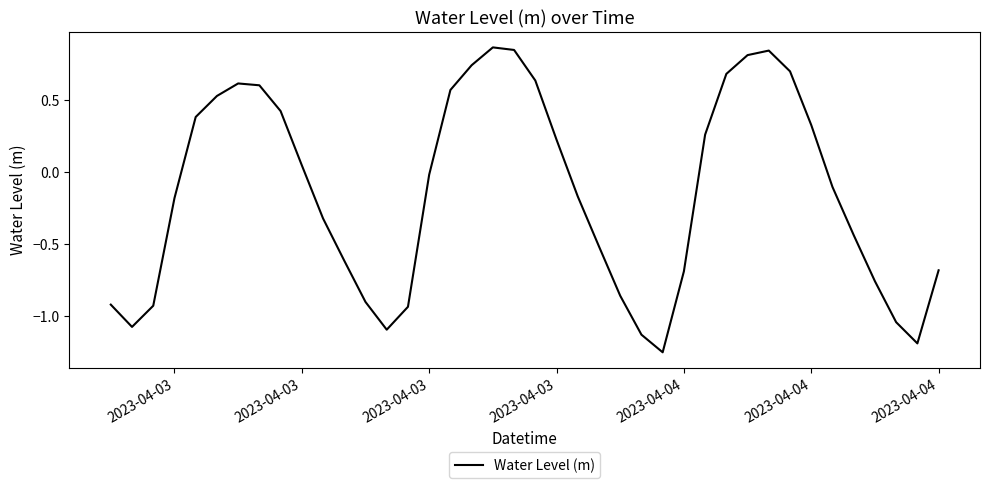

What is the difference between the maximum and minimum values?

2.1